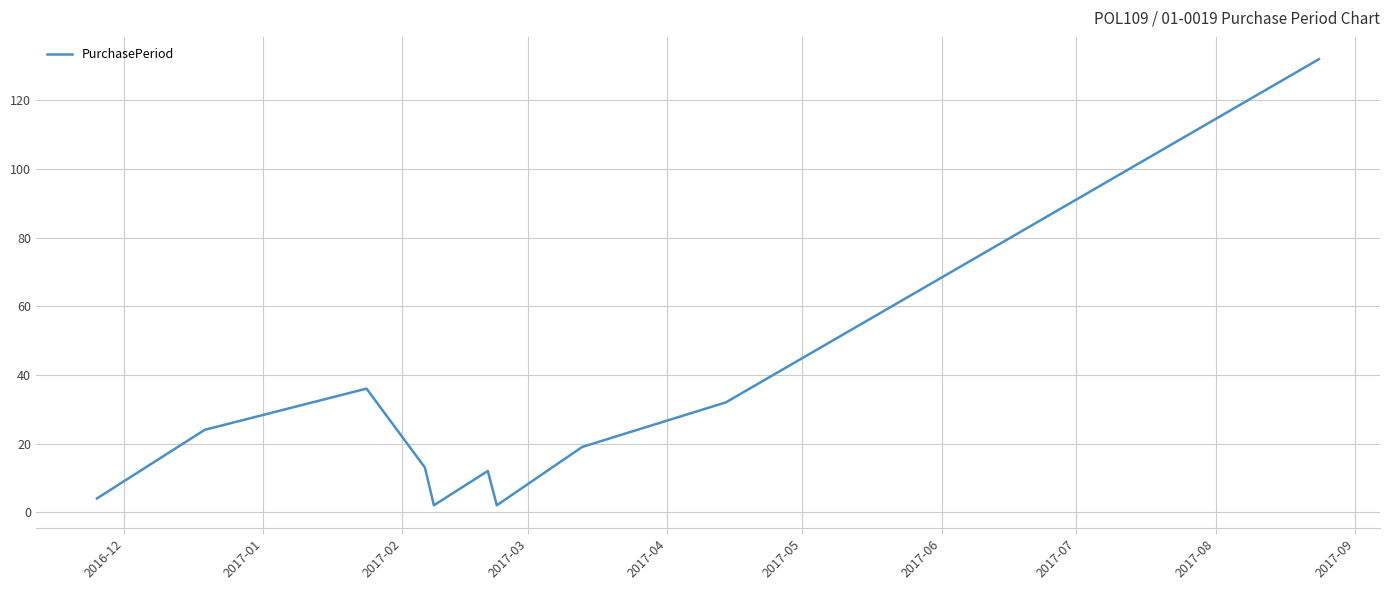

What is the maximum value shown in the chart?

132